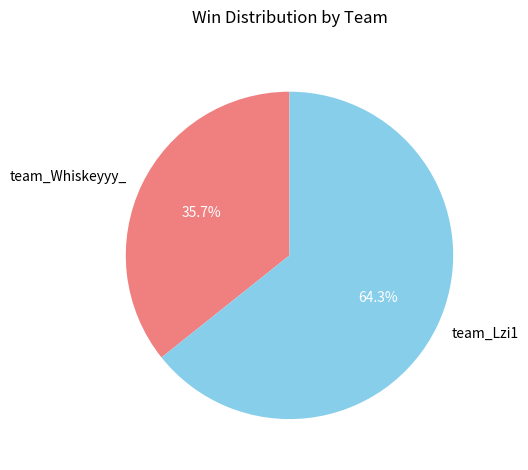

Count the number of slices in the pie.

2